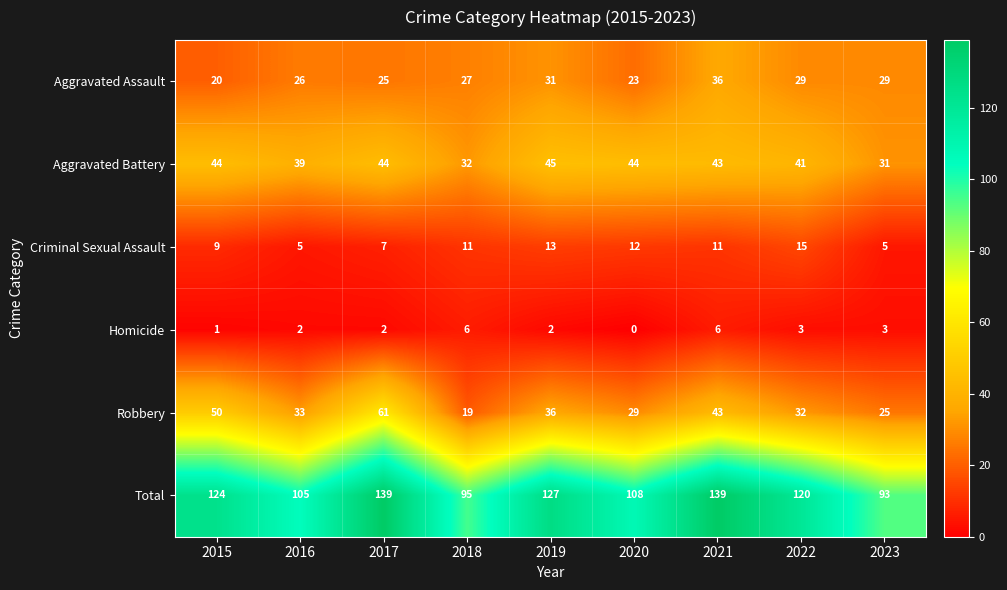

Rank the series by their maximum value, from lowest to highest.

Homicide, Criminal Sexual Assault, Aggravated Assault, Aggravated Battery, Robbery, Total